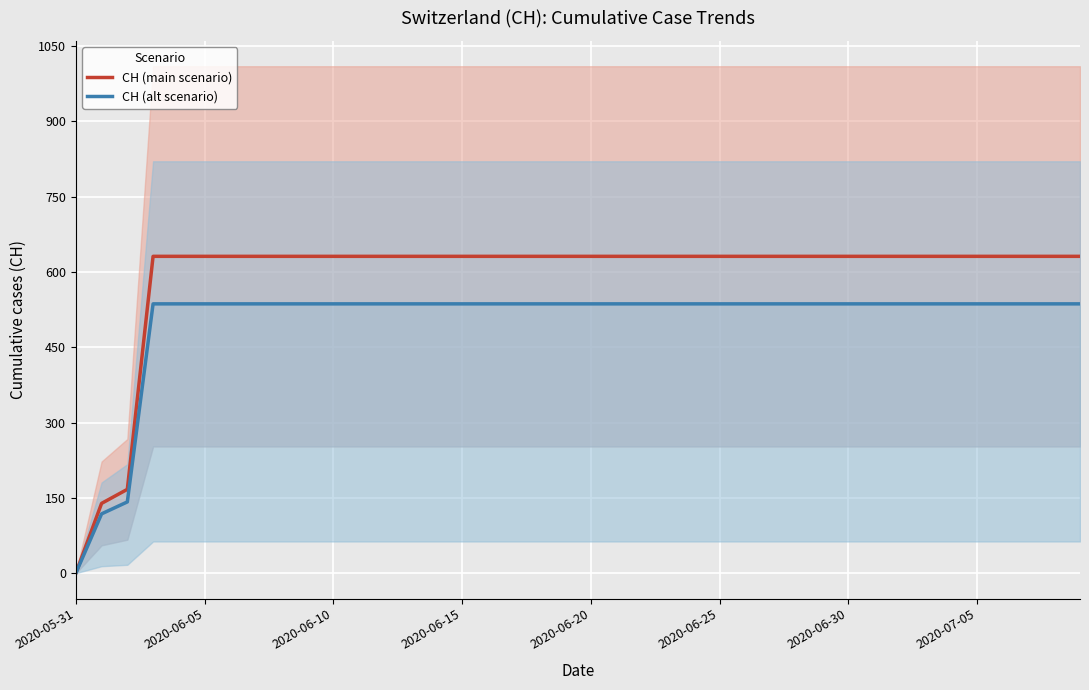

How many lines are shown in the chart?

2